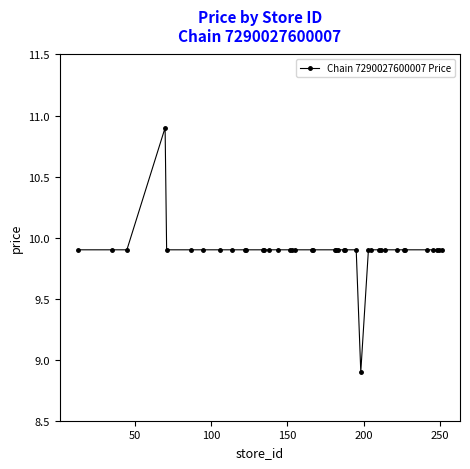

True or false: there are more than 0 points higher than both neighbors.

True